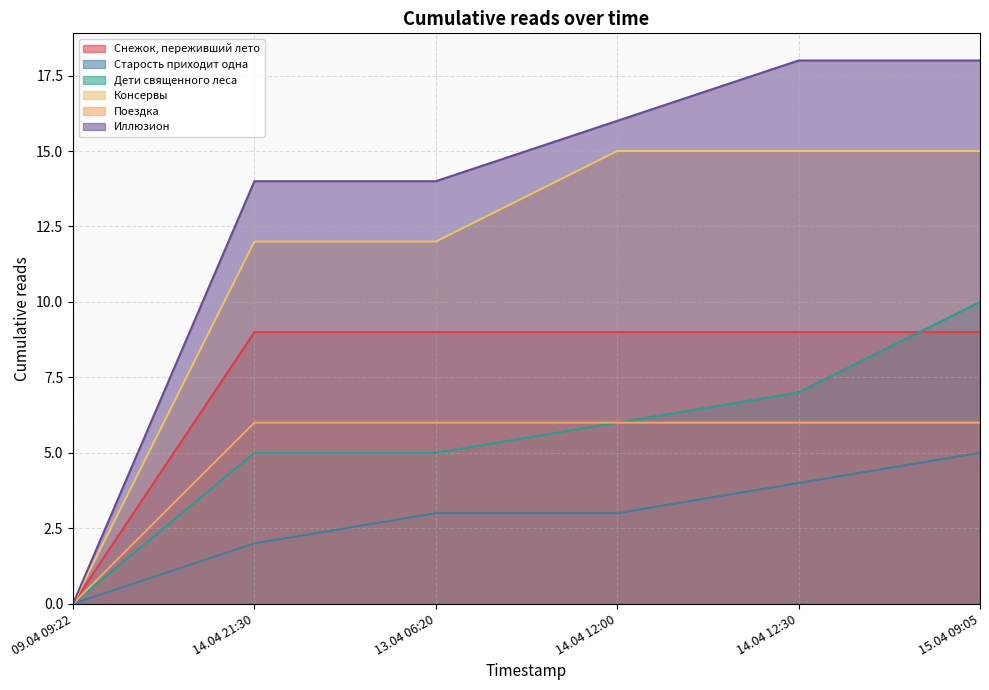

What position from the left is 14.04 12:00?

4